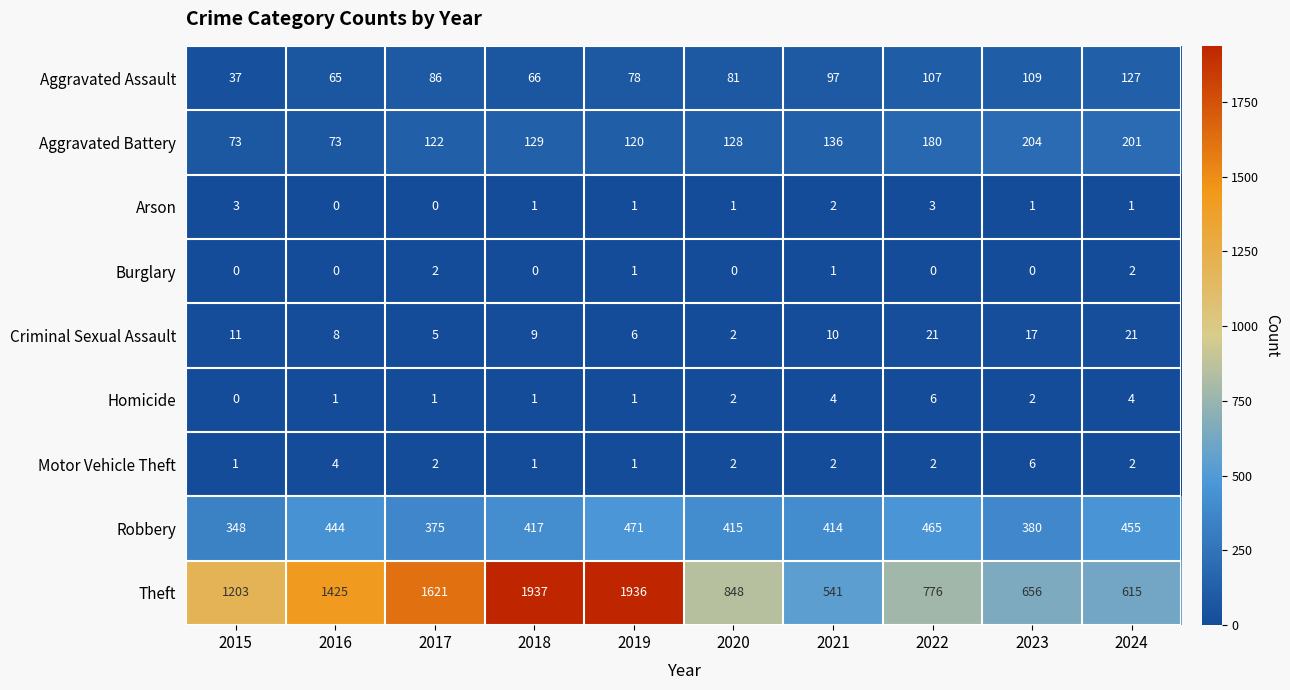

What is the total value across all series at 2022?

1560